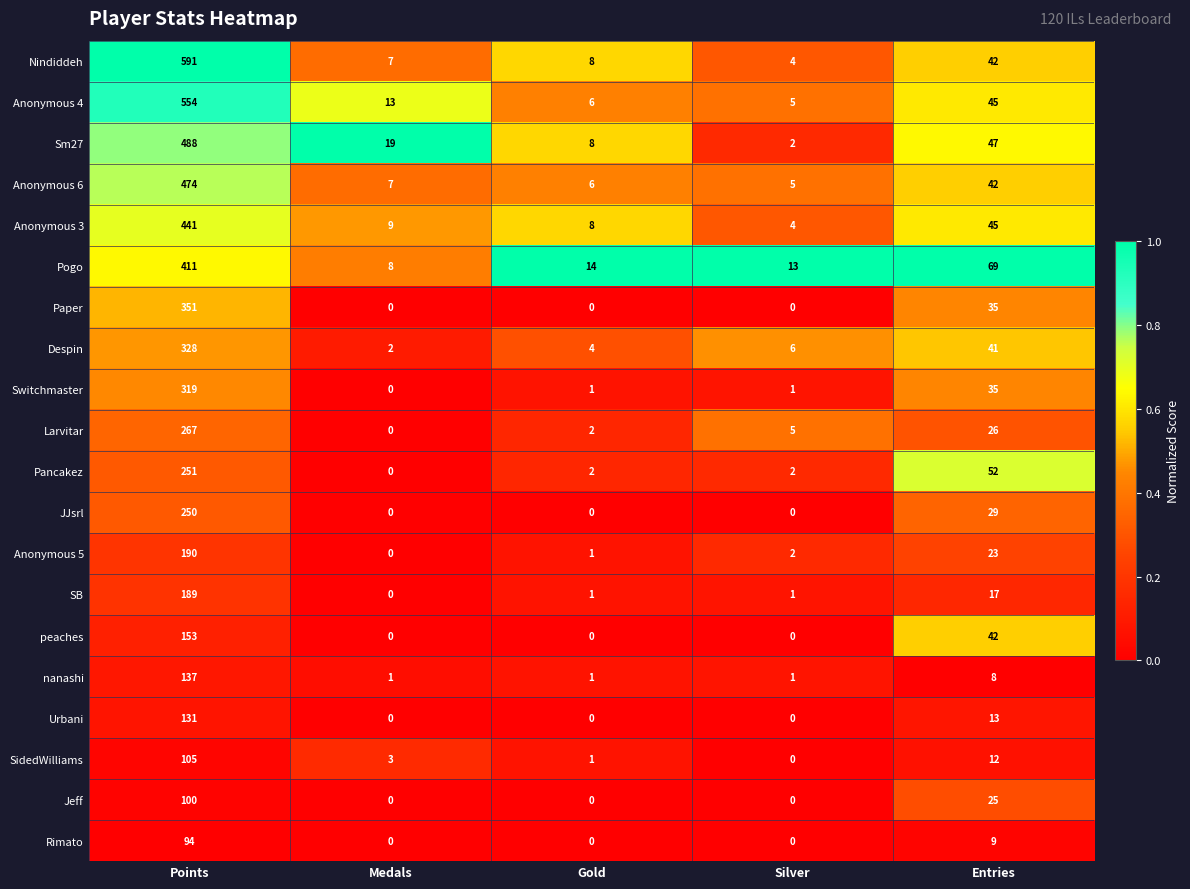

What is the sum of all SidedWilliams values?

121